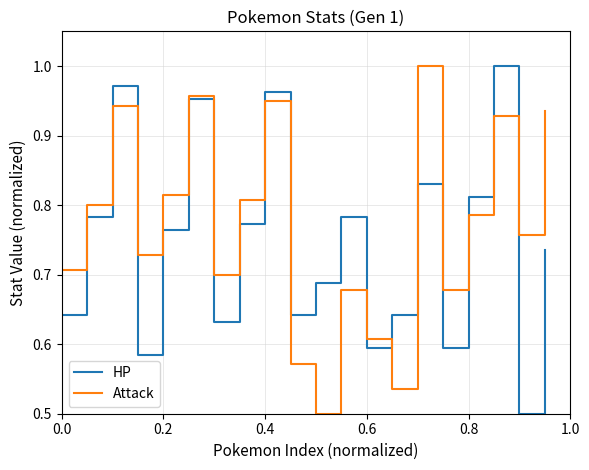

List the series in order of their overall mean, highest first.

Attack, HP